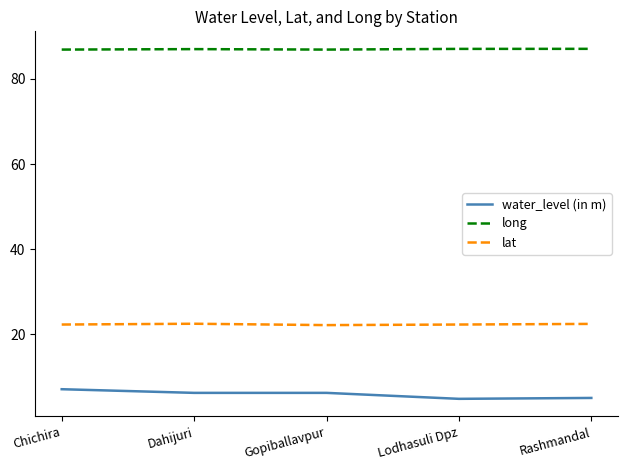

Is this an area chart (filled region under the line)?

No